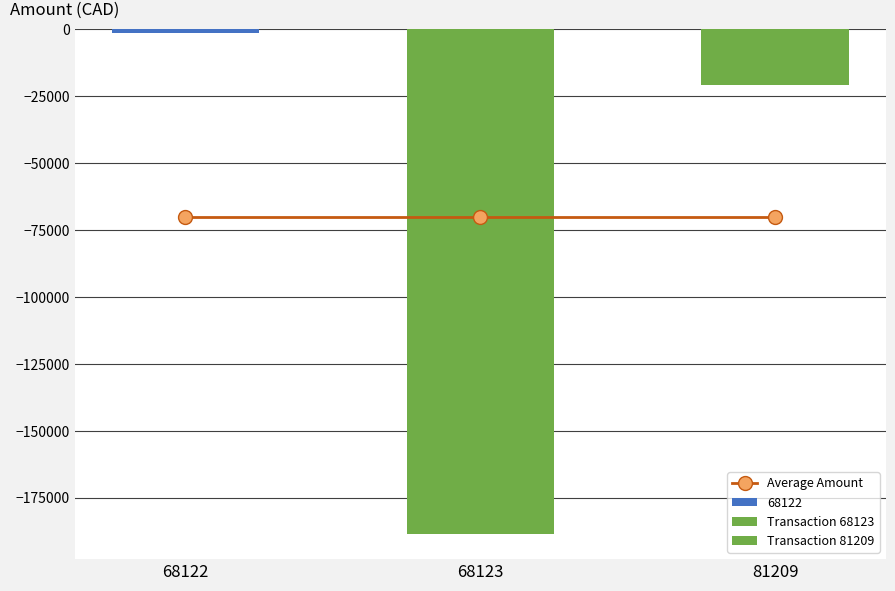

The value at 81209 is -34982.6. True or false?

False